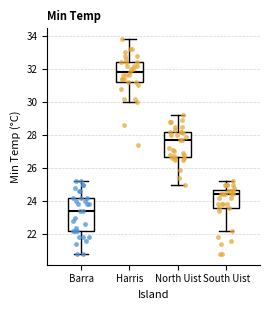

Which box has the highest median line?

Harris